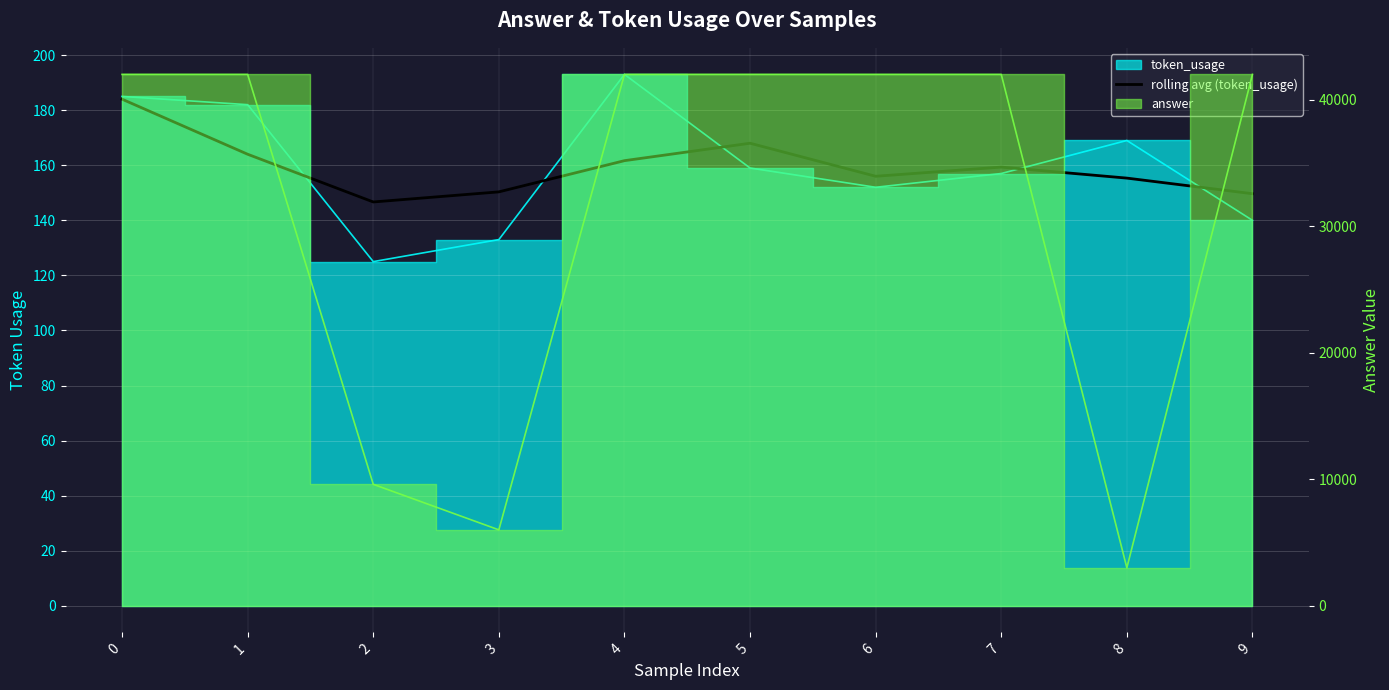

What value does the data have at 0?

184.0